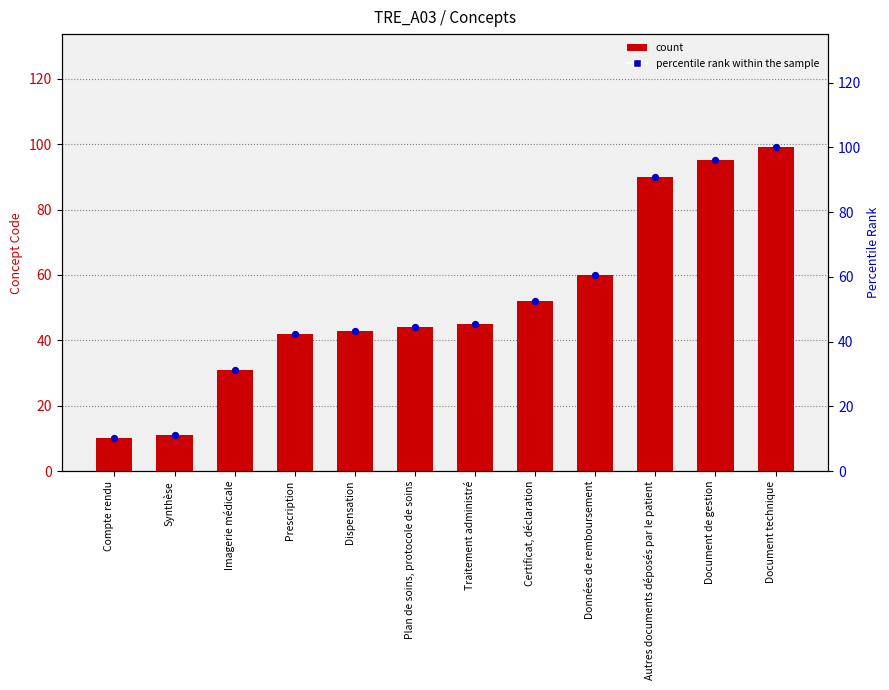

At how many categories does at least one series exceed 24?

10